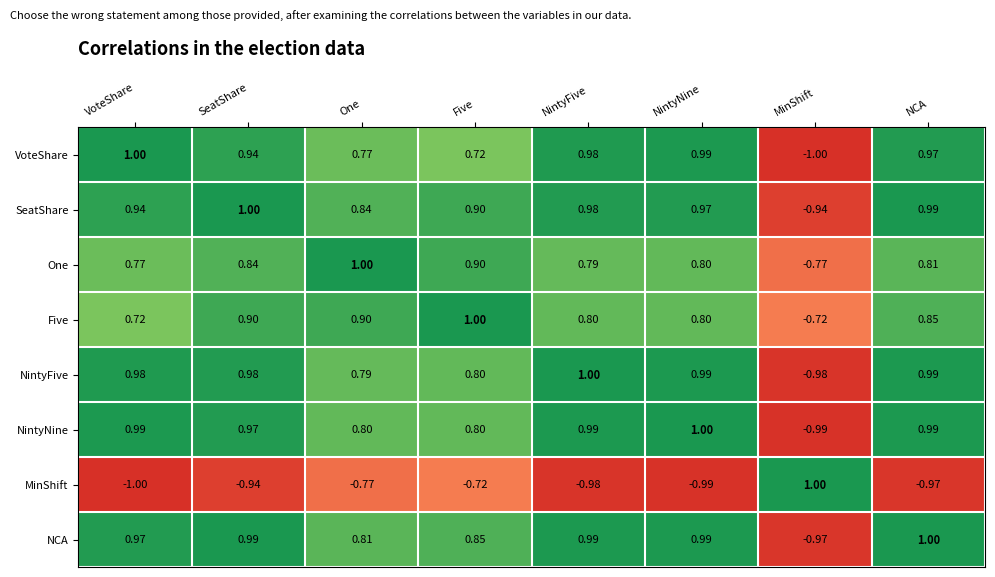

At One, list the series in order from smallest to largest.

MinShift, VoteShare, NintyFive, NintyNine, NCA, SeatShare, Five, One